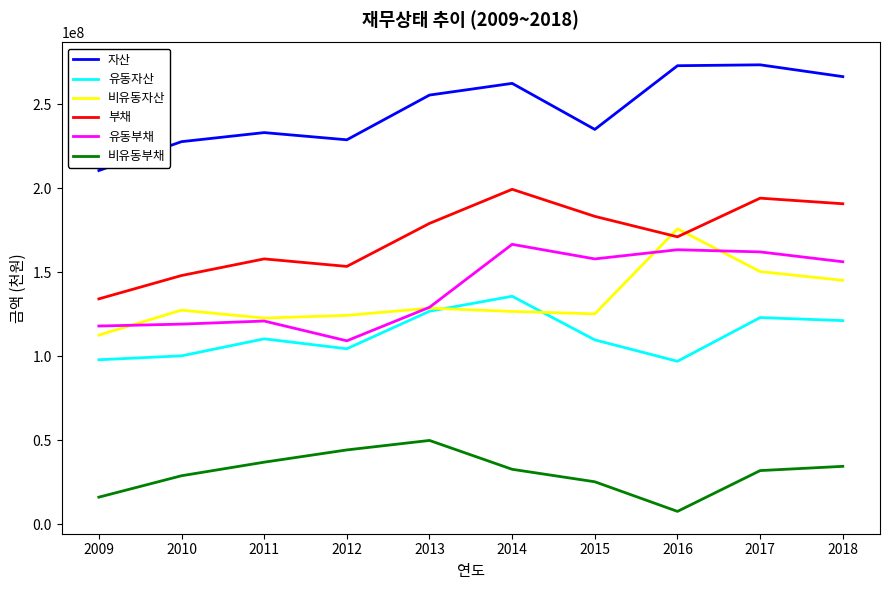

Is this an area chart (filled region under the line)?

No